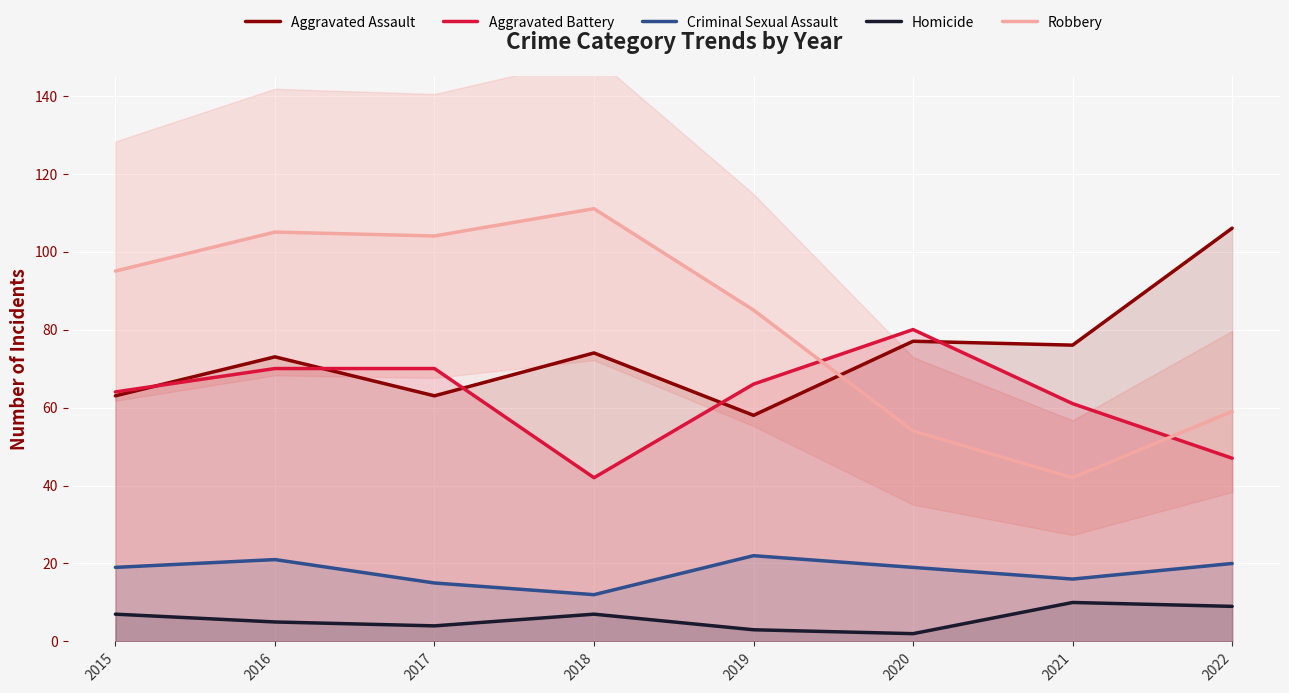

What is the value of the Aggravated Assault point at the 2nd from the left?

73